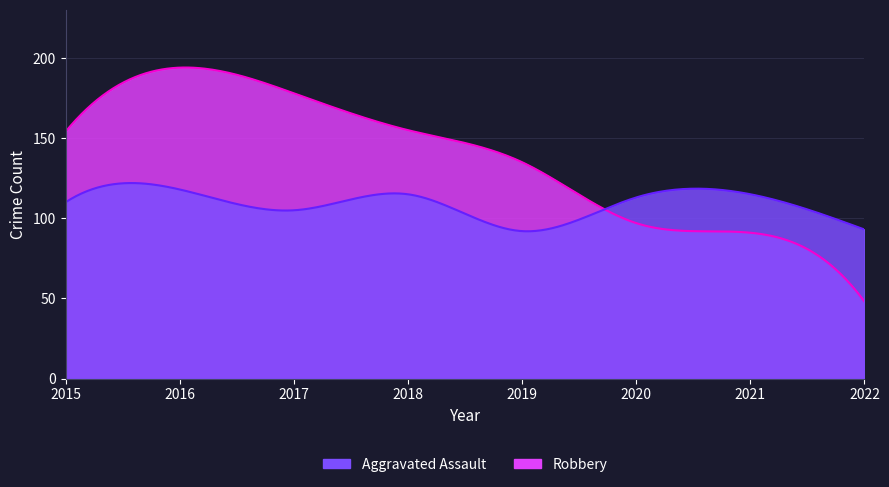

Reading left to right, what are all the values shown in this chart?

Robbery: 2015=154	2016=194	2017=178	2018=155	2019=135	2020=97	2021=91	2022=48
Aggravated Assault: 2015=110	2016=118	2017=105	2018=115	2019=92	2020=113	2021=115	2022=93